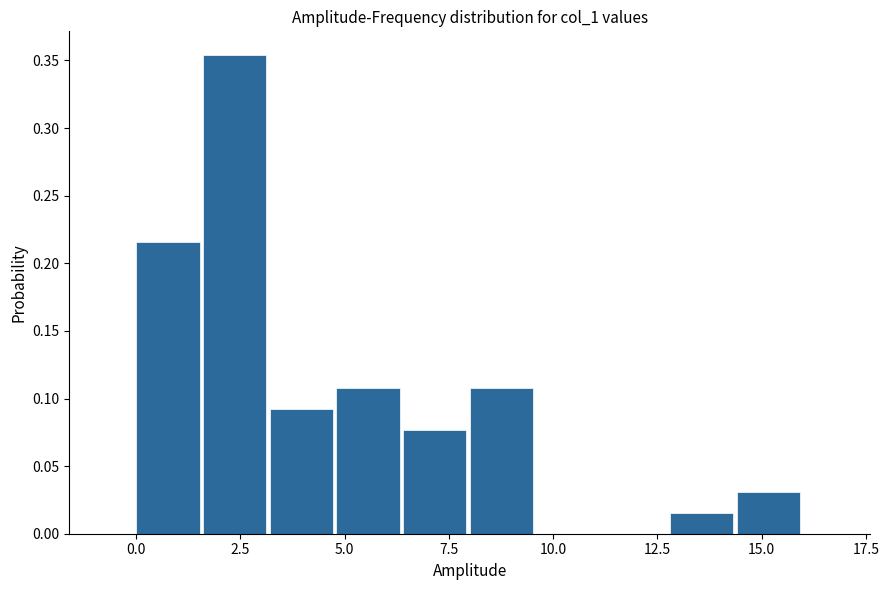

Around what value on the x-axis is the tallest bar? Give the approximate position of its centre, as read against the axis.

2.5